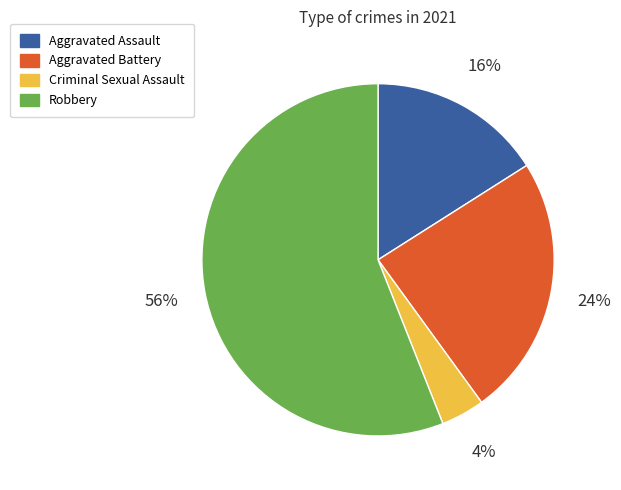

To the nearest percent, what is the difference between the Criminal Sexual Assault and Robbery slice percentages?

52%